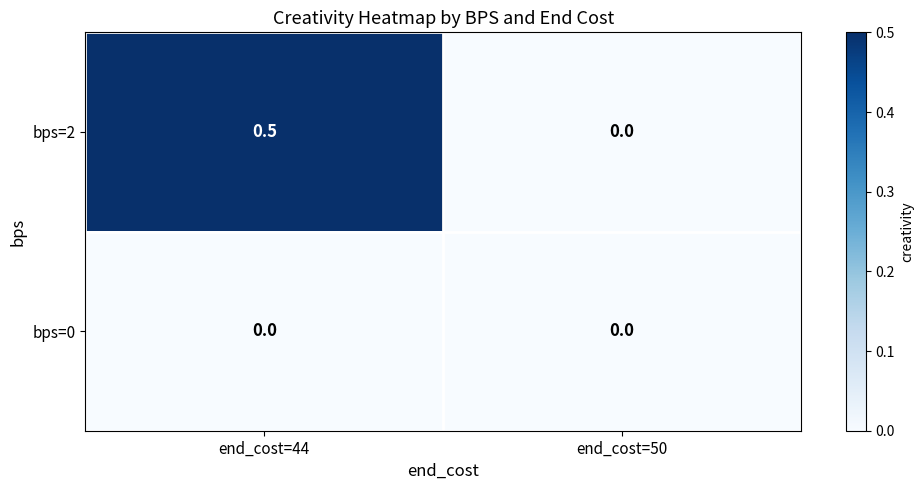

How many distinct data groups are displayed?

2